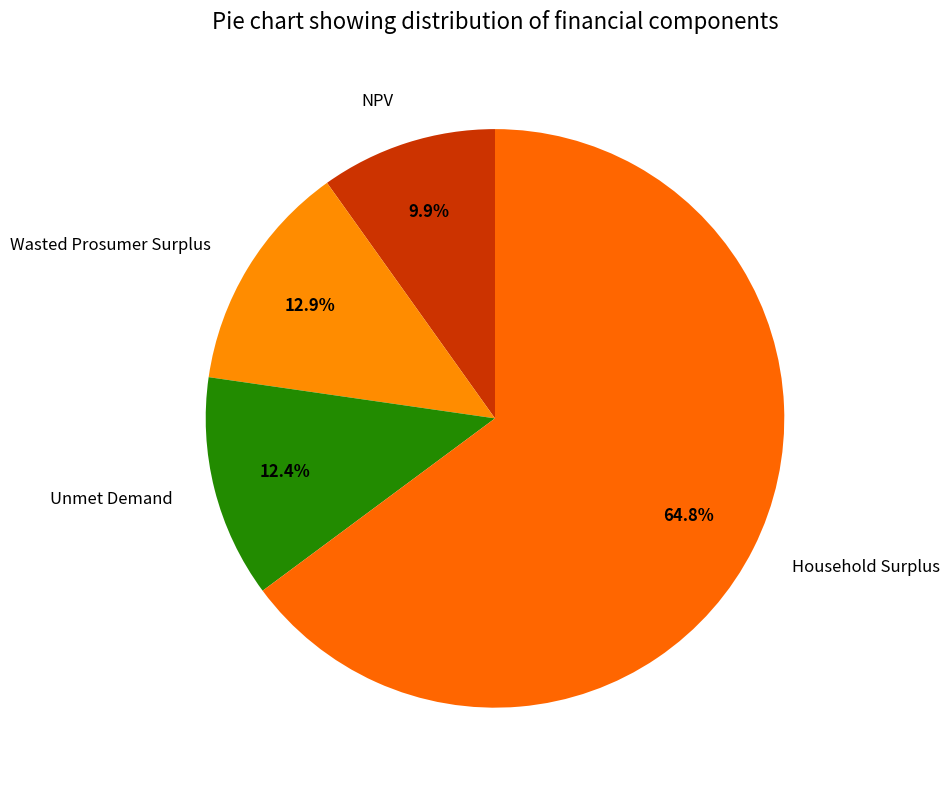

What is the ratio of the value at Wasted Prosumer Surplus to the value at NPV?

1.3